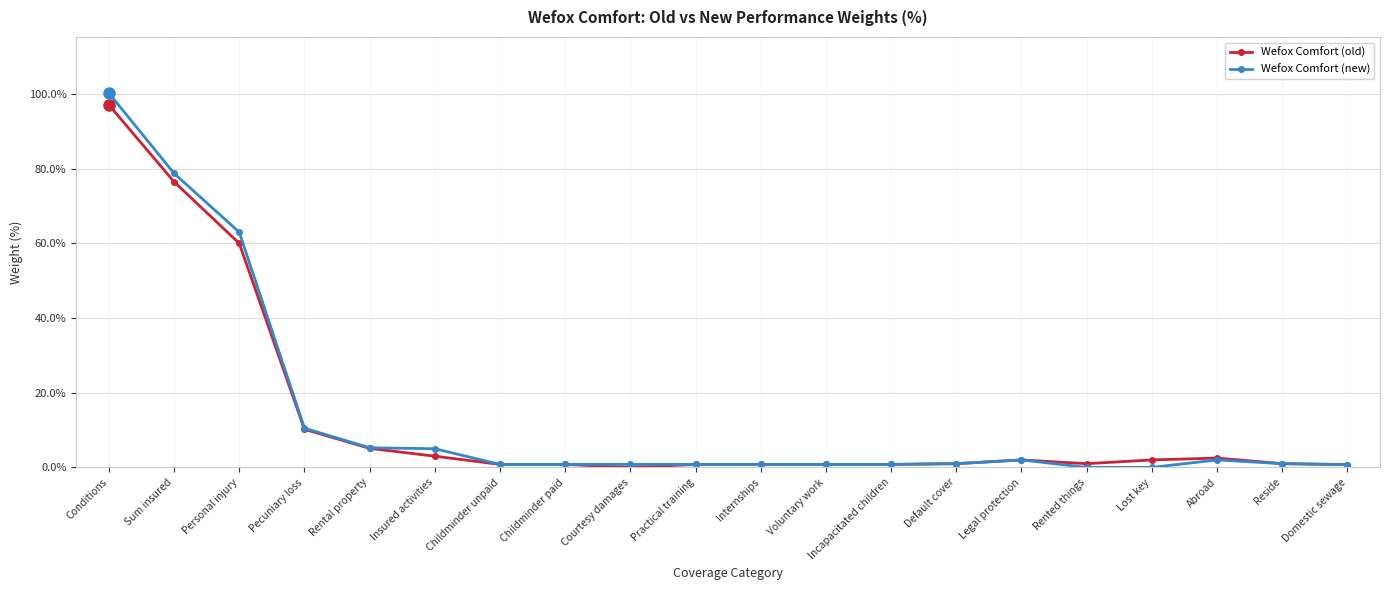

True or false: Wefox Comfort (new) has more than 1 points higher than both neighbors.

True